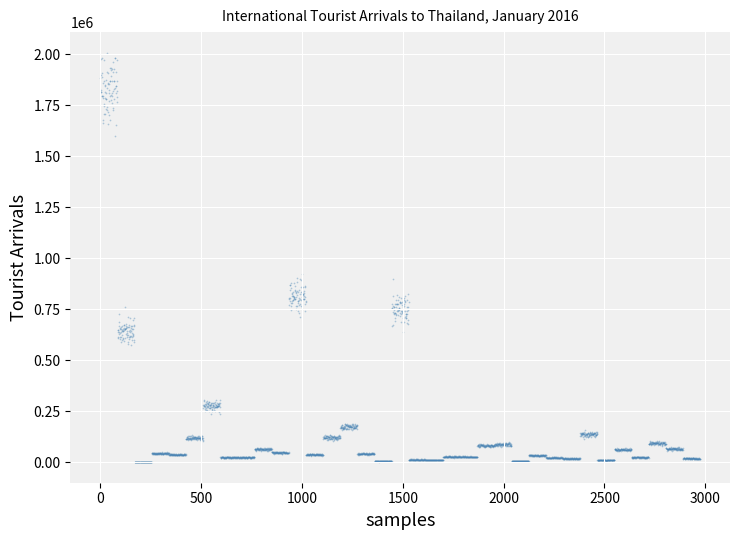

What is the range of Y values (max minus min)?

2006962.6